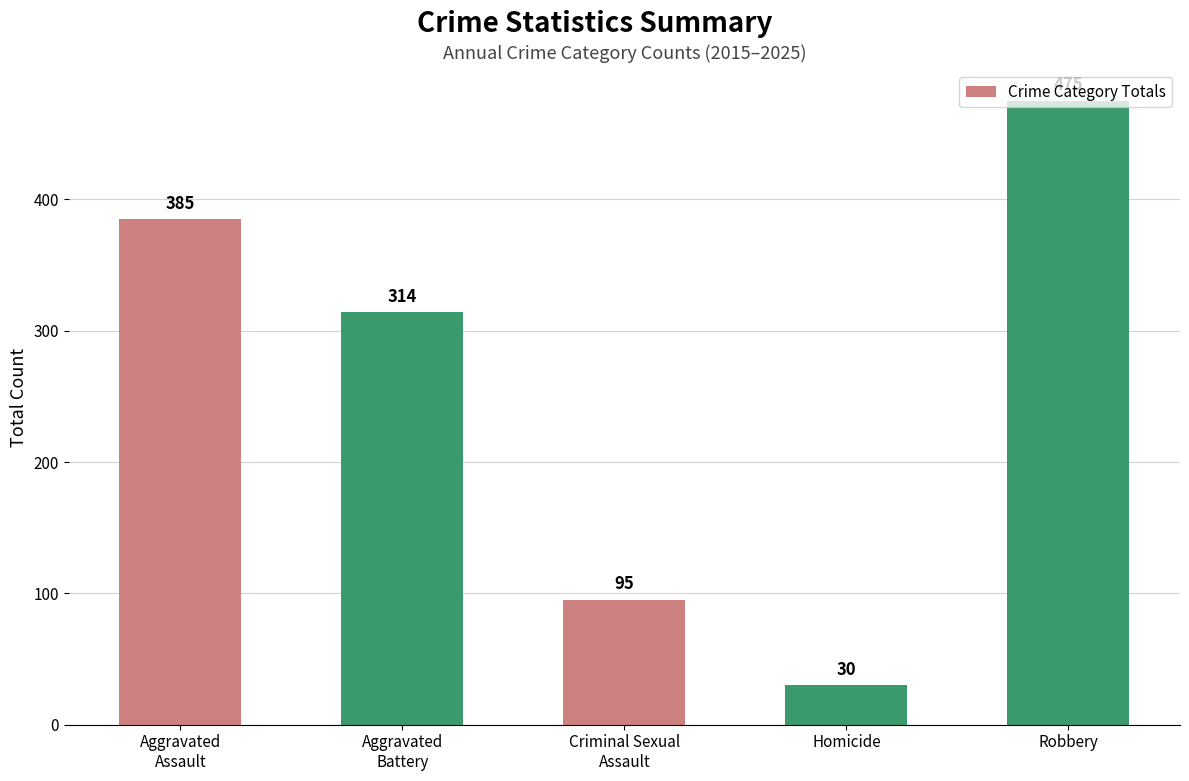

How many bars are there in total?

5